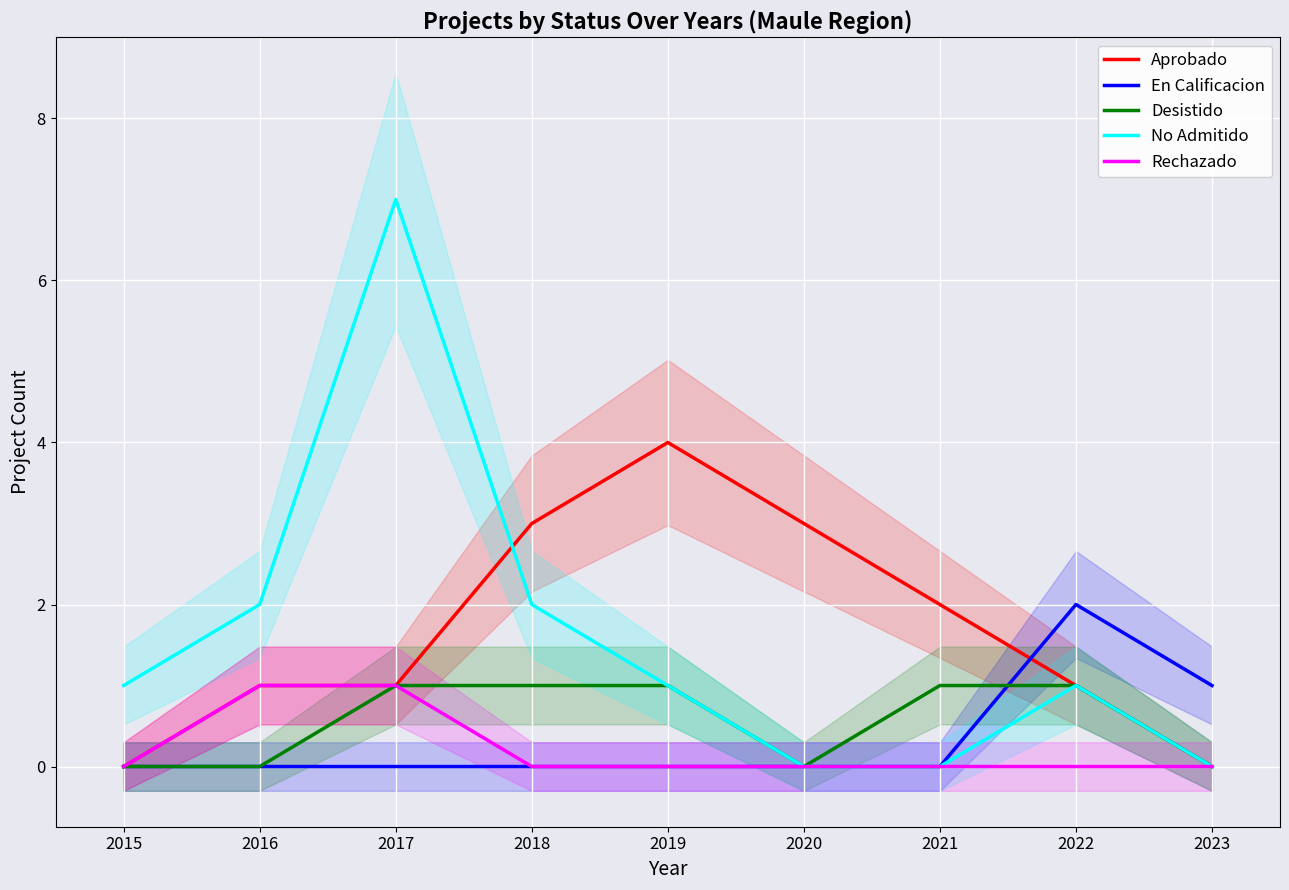

Count the Aprobado values in the range 1 to 3.

6